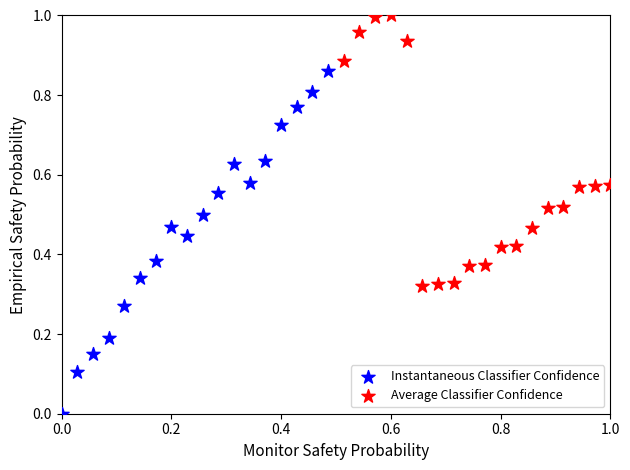

Which series contains the highest Y value?

Average Classifier Confidence